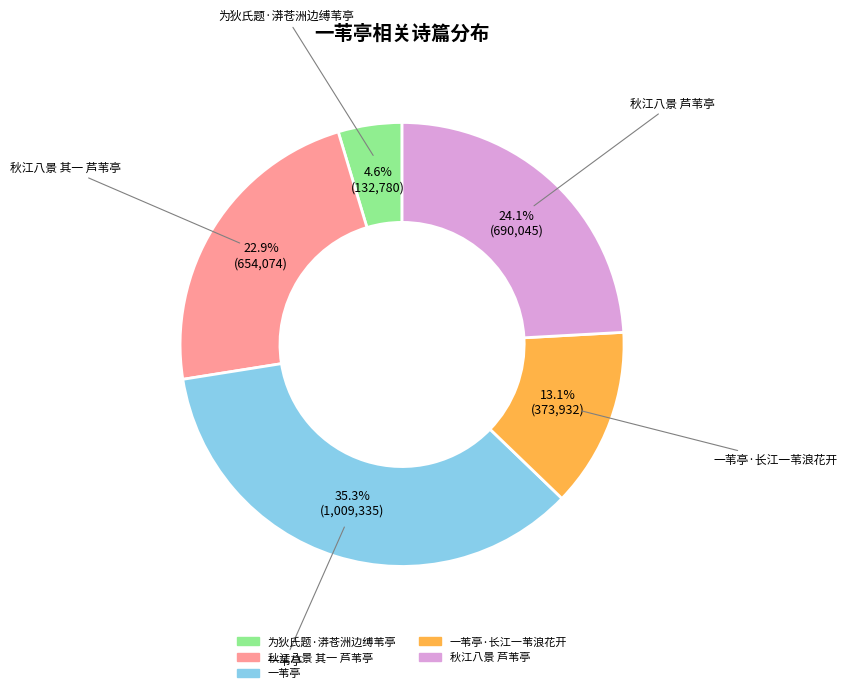

Is 一苇亭 the majority of the pie?

No